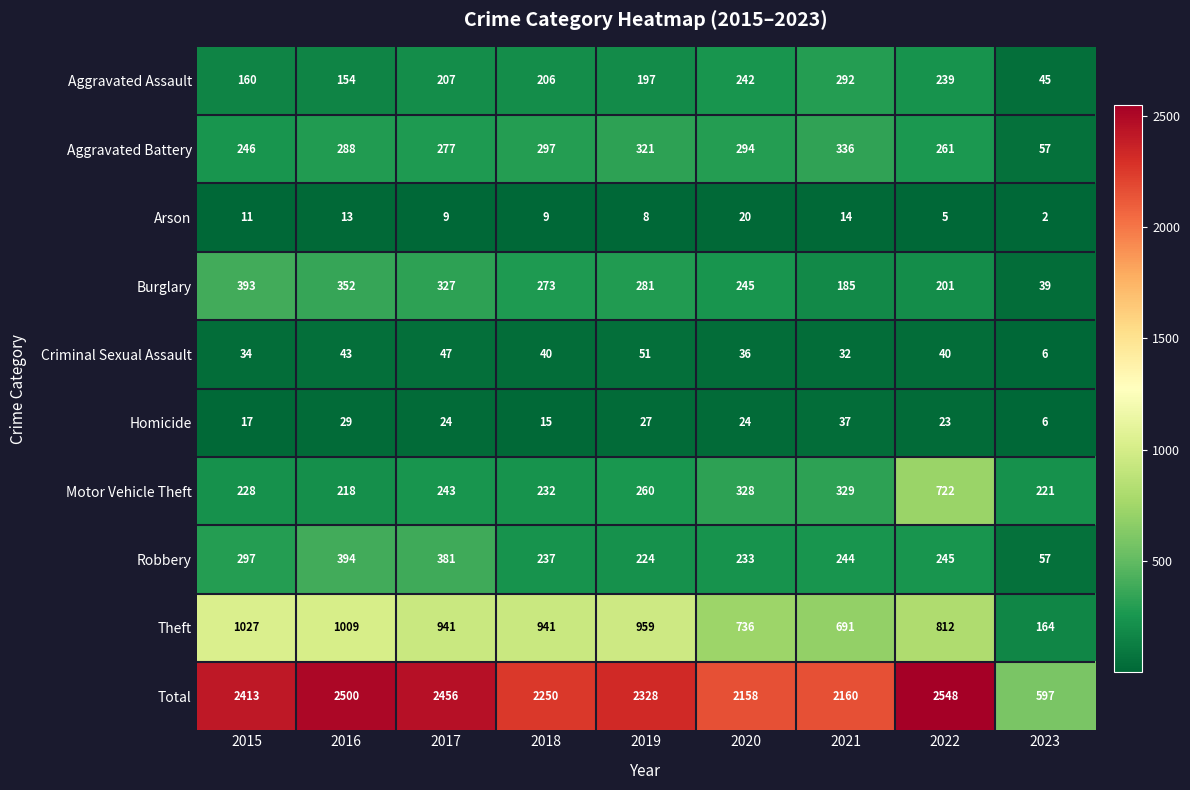

Is the value of Criminal Sexual Assault at 2020 greater than the value of Burglary at 2016?

No